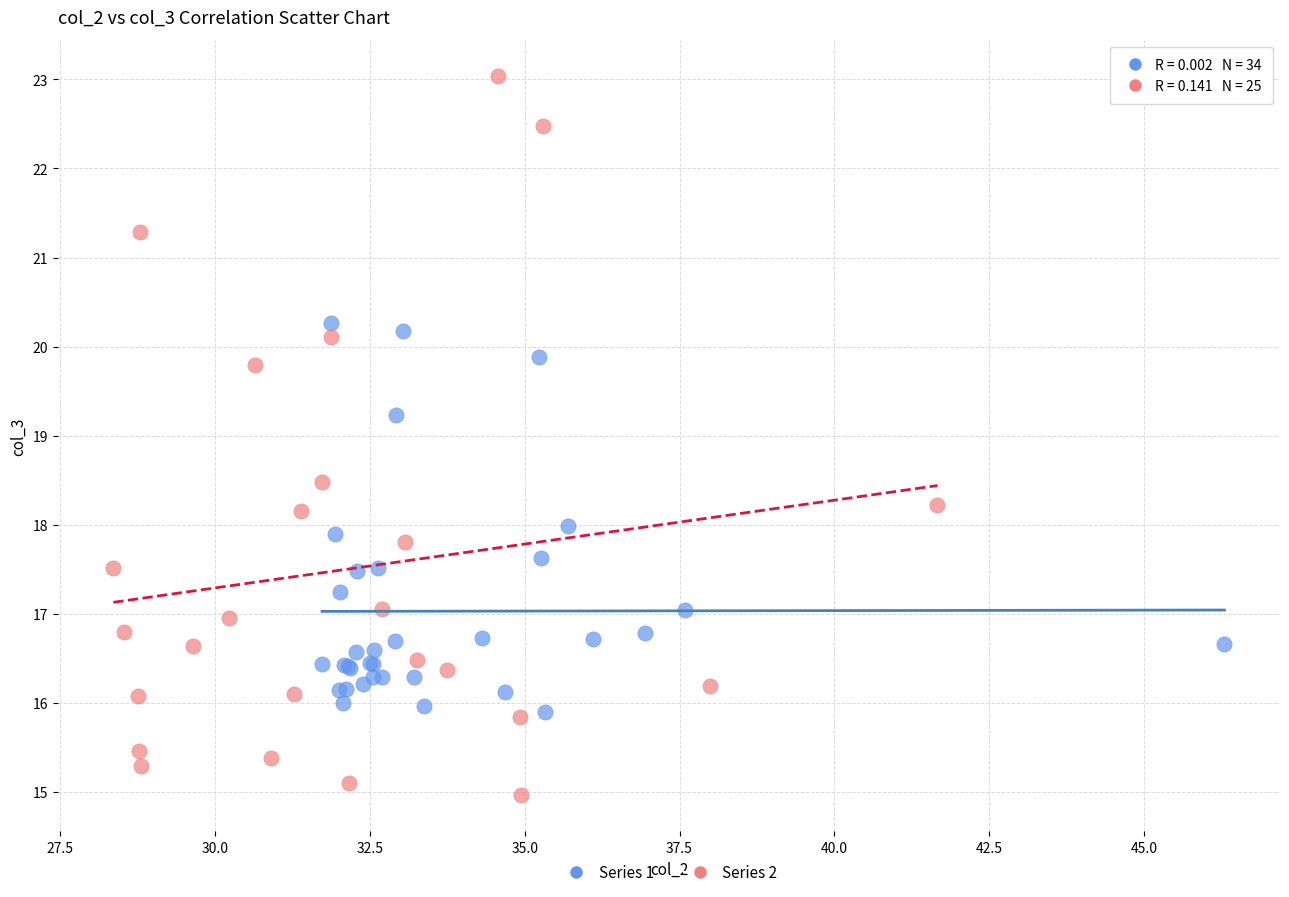

Which series contains the highest Y value?

Series 2